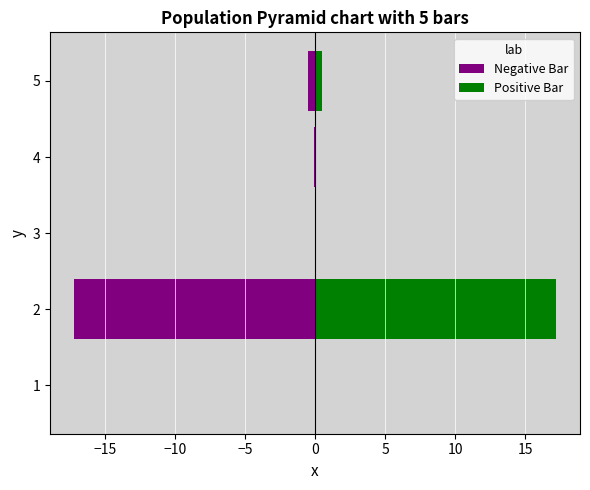

What are all the series names shown in the legend?

Negative Bar, Positive Bar